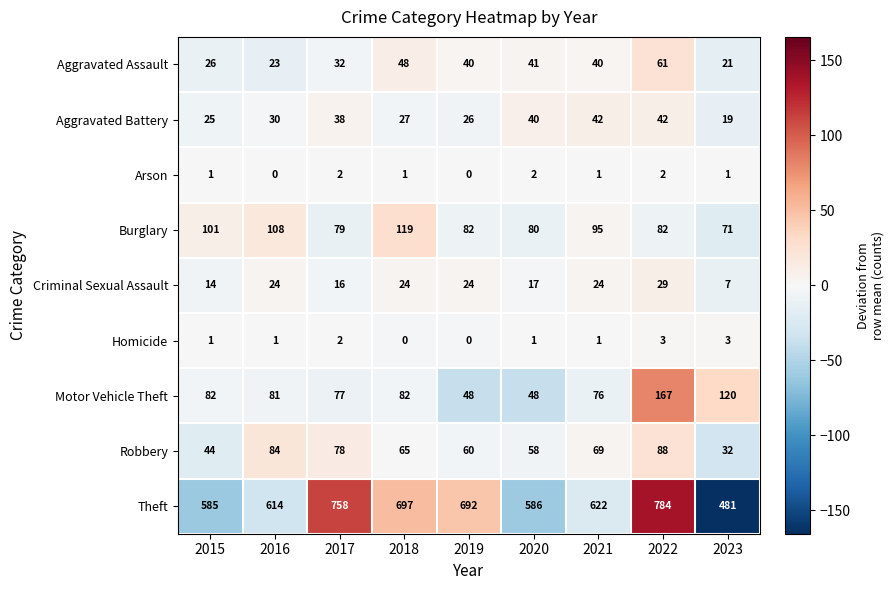

At which category is the sum across all series the highest?

2022